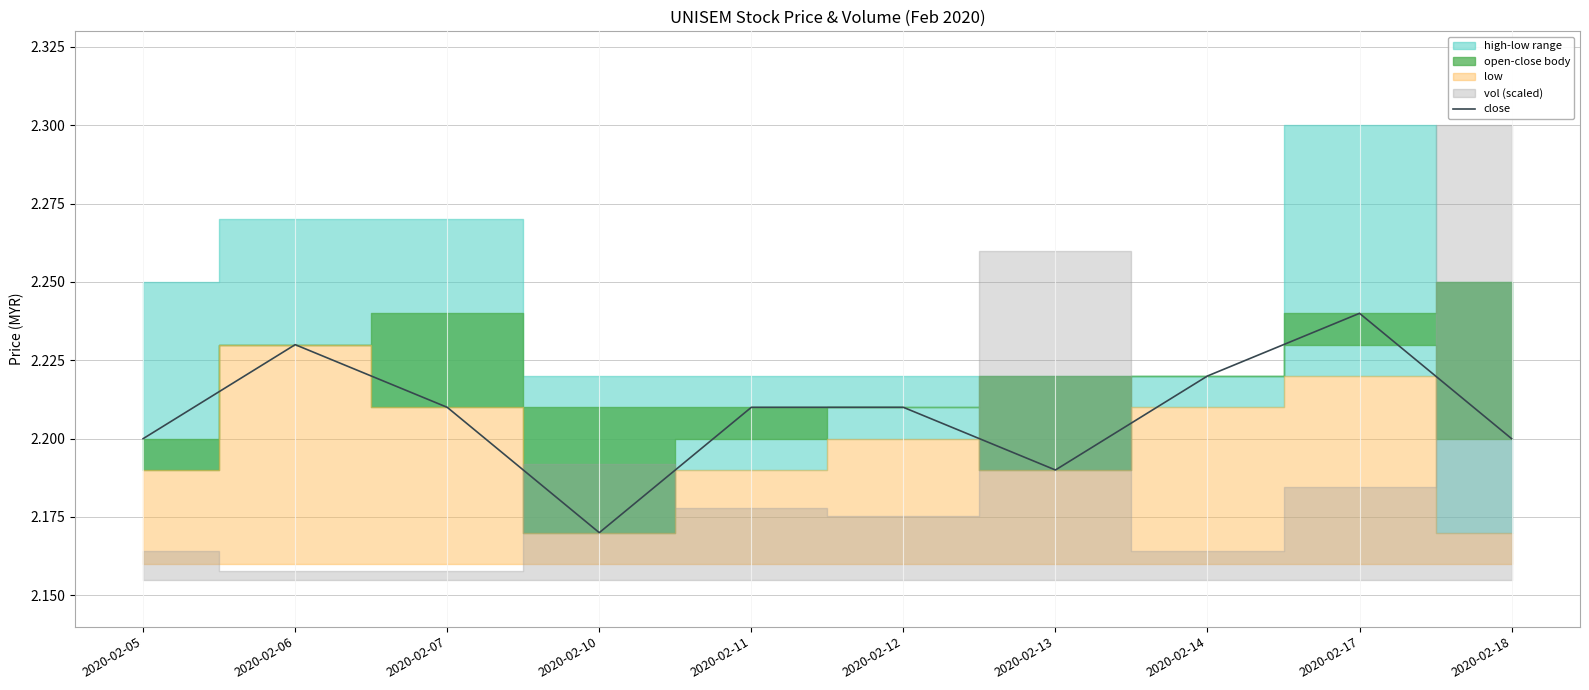

The value of close at 2020-02-10 is 1.4. True or false?

False